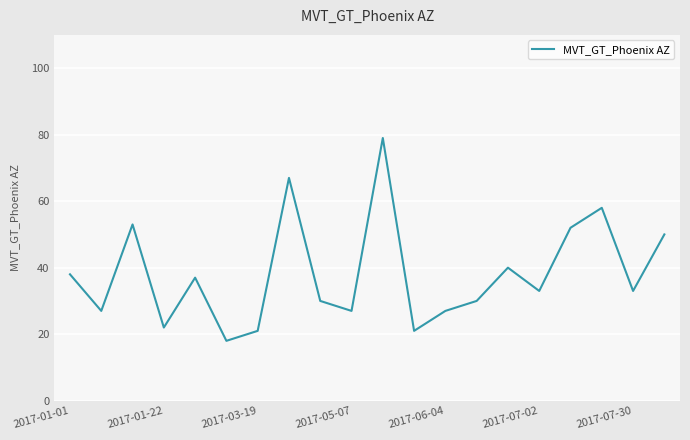

What is the difference between the maximum and minimum values?

61